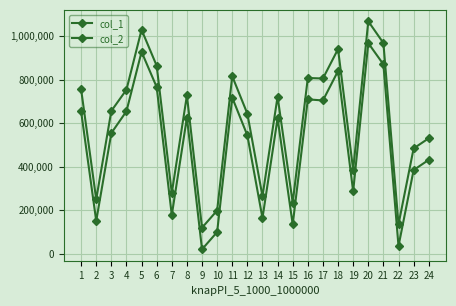

Reading right to left, transcribe all the data shown in this chart.

col_1: 531265	484360	135175	969376	1069301	386496	941538	806183	808485	234848	723019	264344	644366	816521	198893	119814	728160	279502	865007	1030339	754392	656992	250356	756778
col_2: 432022	384935	35237	871370	968852	286749	840590	705120	710230	134630	623081	164321	544527	718290	99695	20408	626406	177723	766939	928769	655367	555083	150963	655048